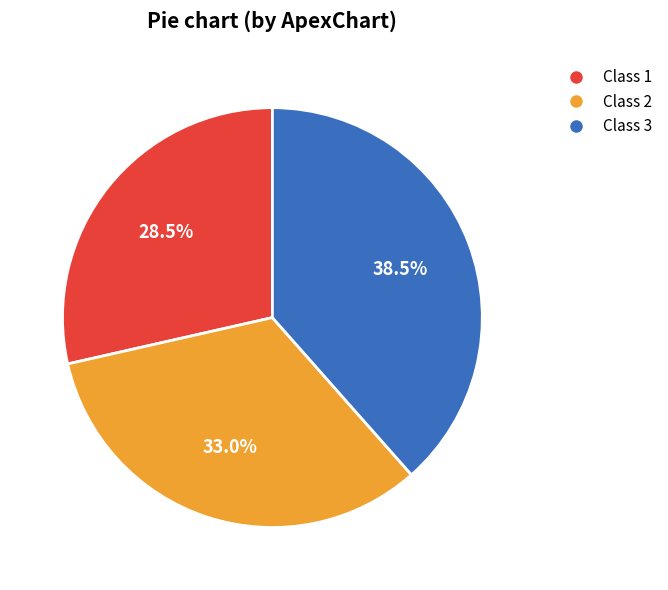

Is Class 3 the majority of the pie?

No